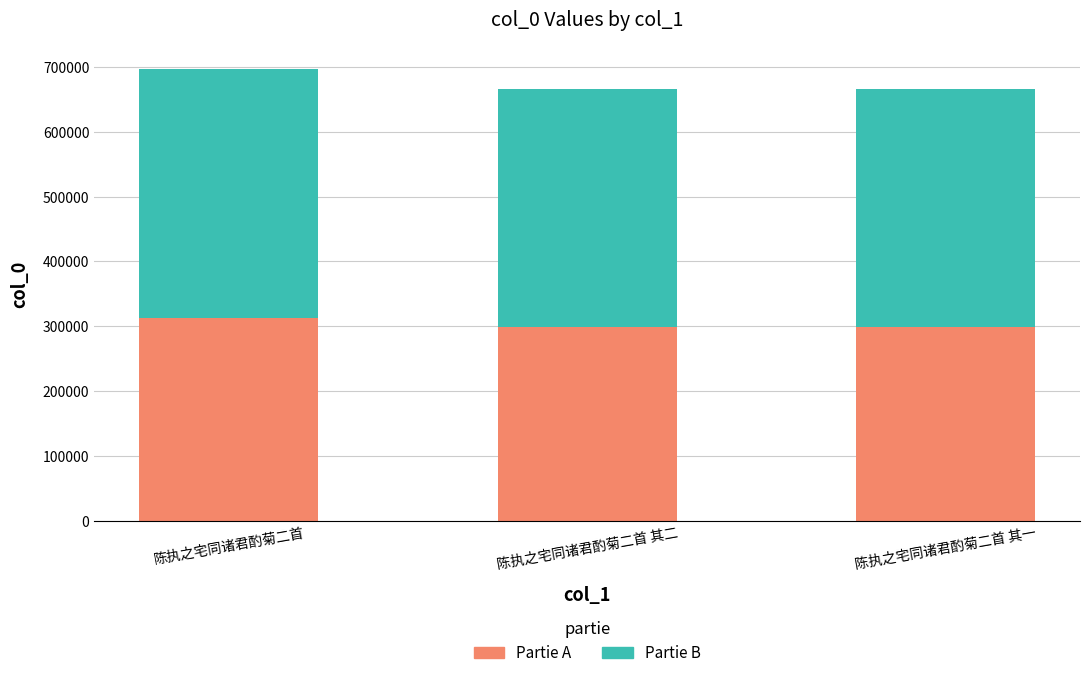

At which category is the sum across all series the highest?

陈执之宅同诸君酌菊二首